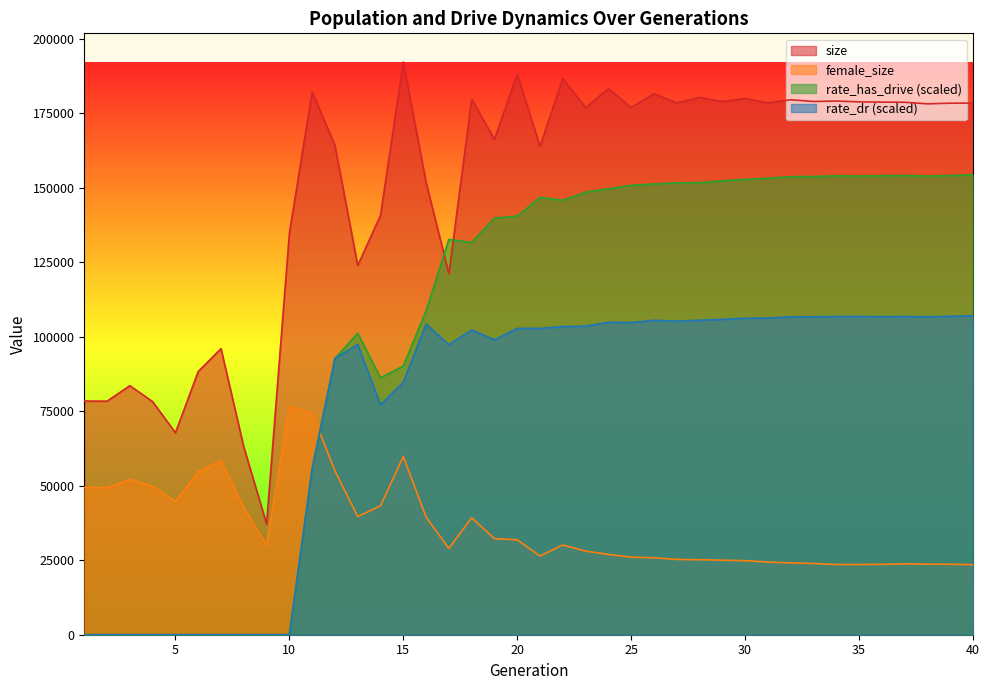

At which category does rate_has_drive reach its first local peak?

13